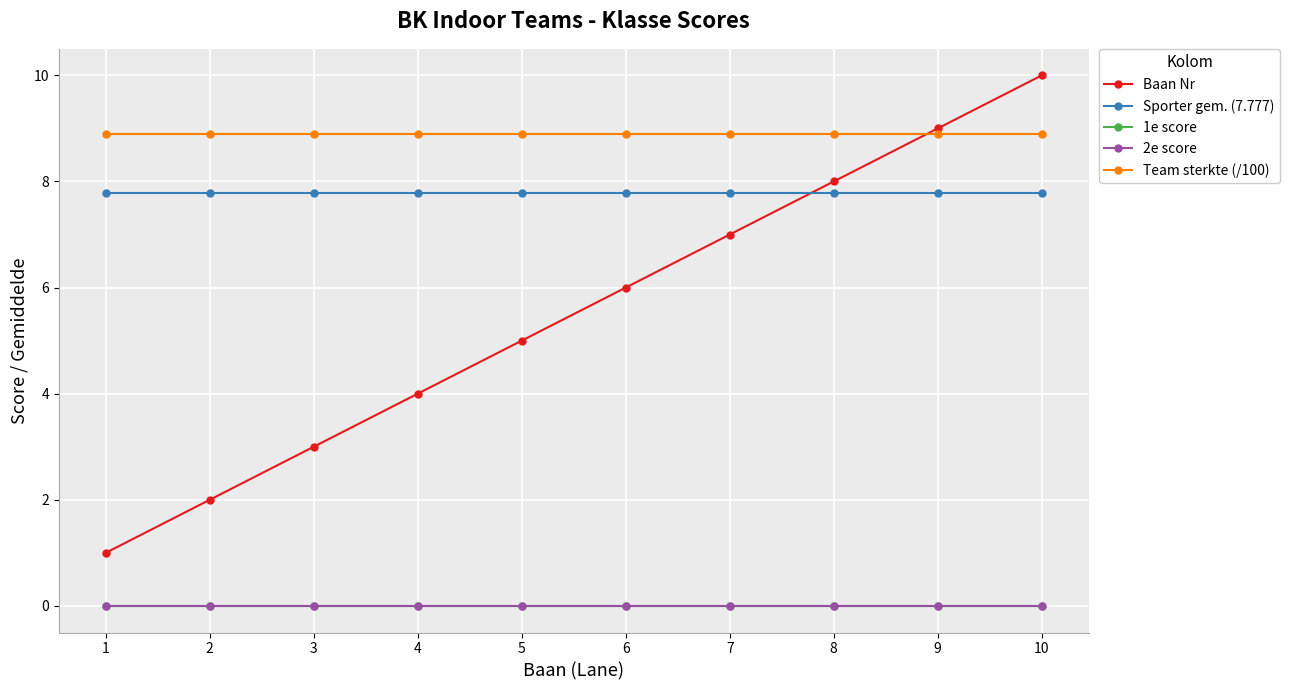

Reading left to right, what are all the values shown in this chart?

Baan Nr: 1.0	2.0	3.0	4.0	5.0	6.0	7.0	8.0	9.0	10.0
Sporter gem. (7.777): 7.8	7.8	7.8	7.8	7.8	7.8	7.8	7.8	7.8	7.8
1e score: 0.0	0.0	0.0	0.0	0.0	0.0	0.0	0.0	0.0	0.0
2e score: 0.0	0.0	0.0	0.0	0.0	0.0	0.0	0.0	0.0	0.0
Team sterkte (/100): 8.9	8.9	8.9	8.9	8.9	8.9	8.9	8.9	8.9	8.9